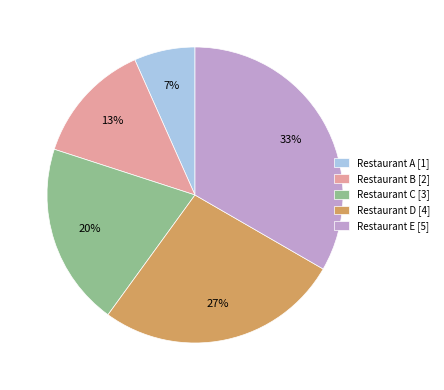

What is the largest slice in the pie chart?

Restaurant E